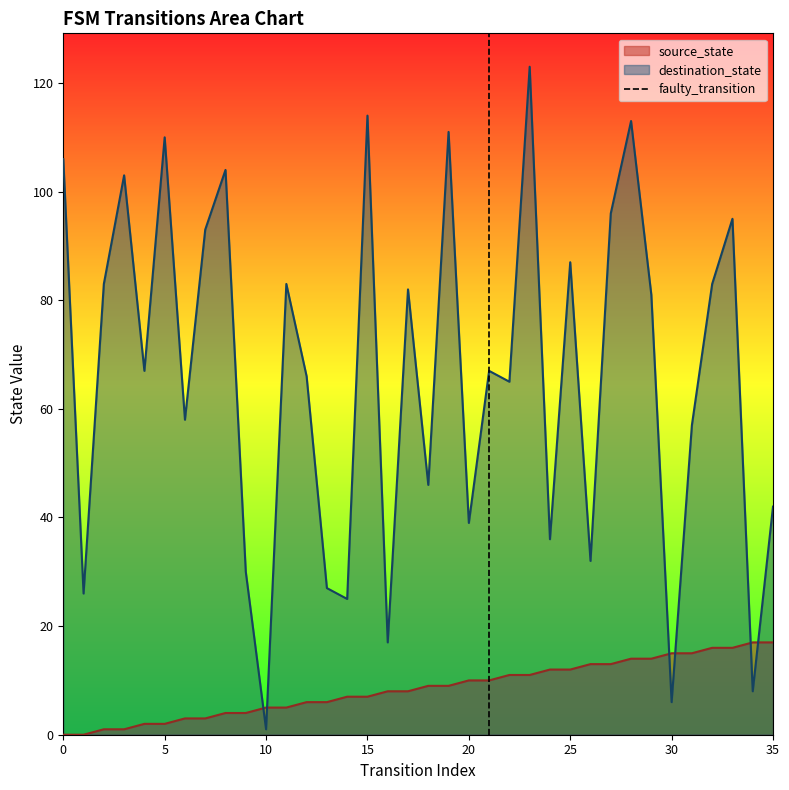

The source_state series shows 12 at 35. True or false?

False